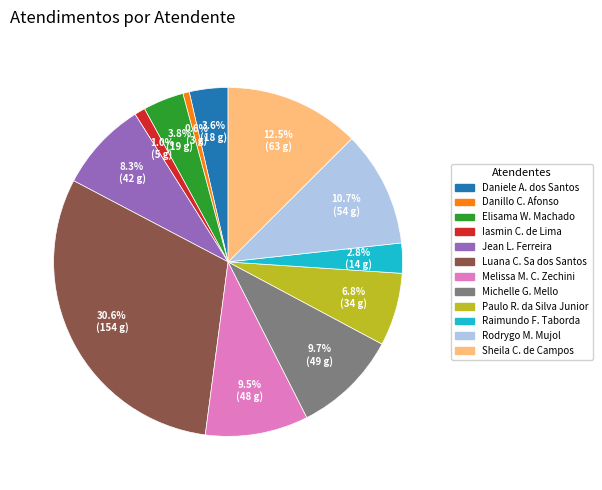

Count the number of slices in the pie.

12